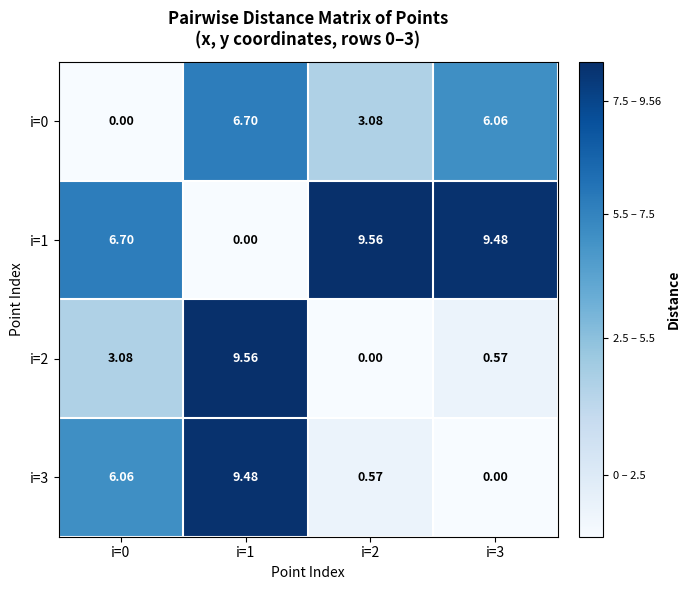

How many values in i=2 are above zero?

3